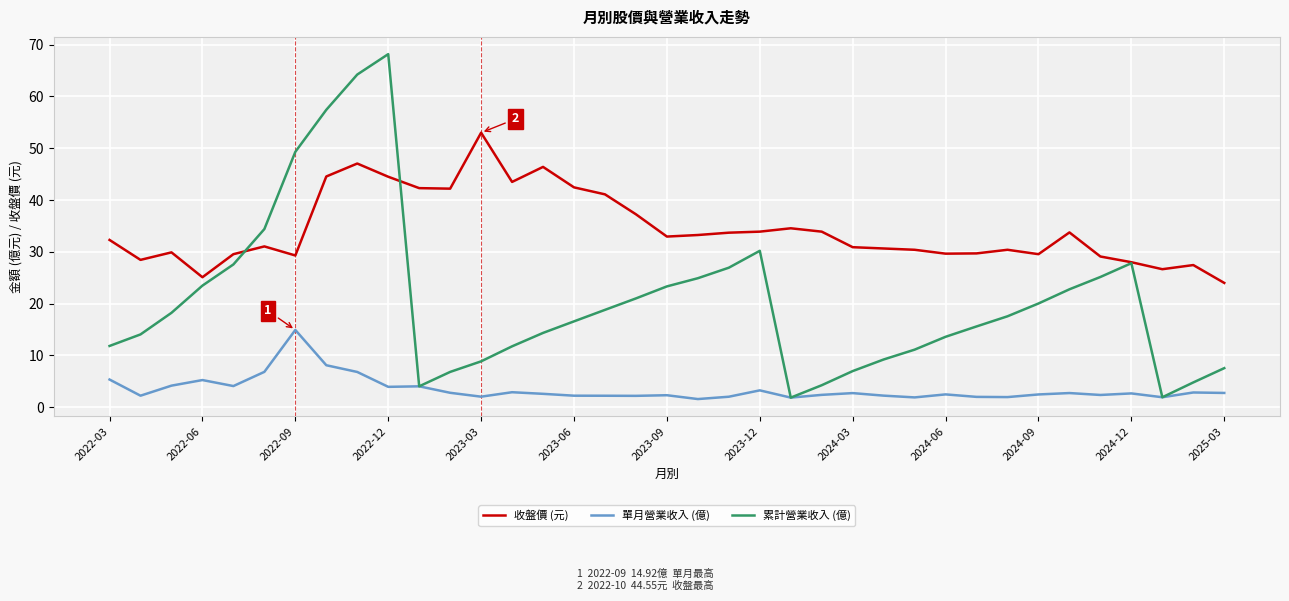

List the series in order of their peak value, highest first.

累計營業收入 (億), 收盤價 (元), 單月營業收入 (億)